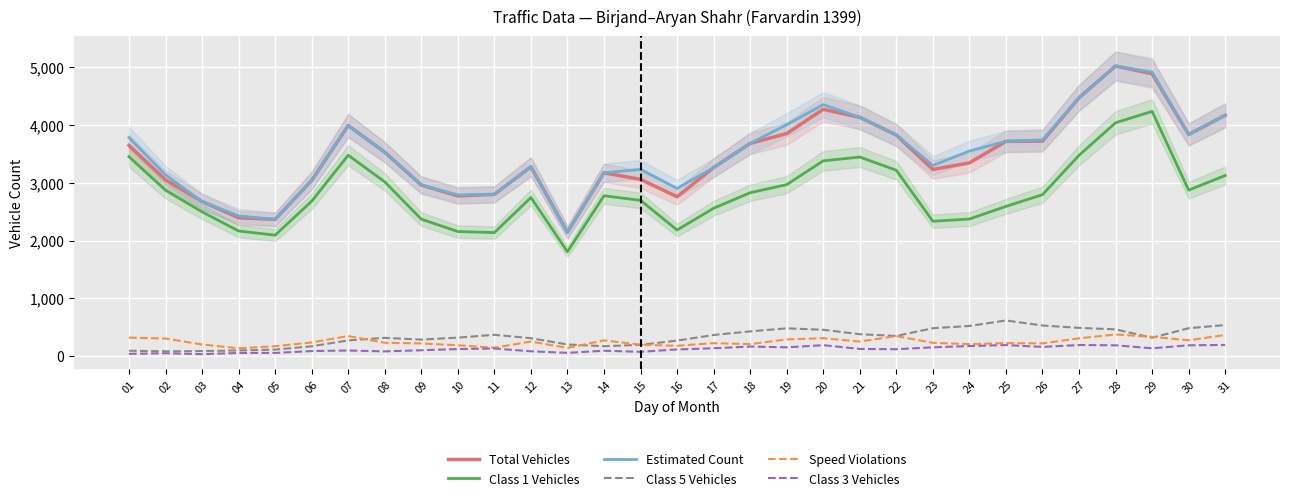

What is the value of the Class 5 Vehicles point at the 23rd from the left?

481